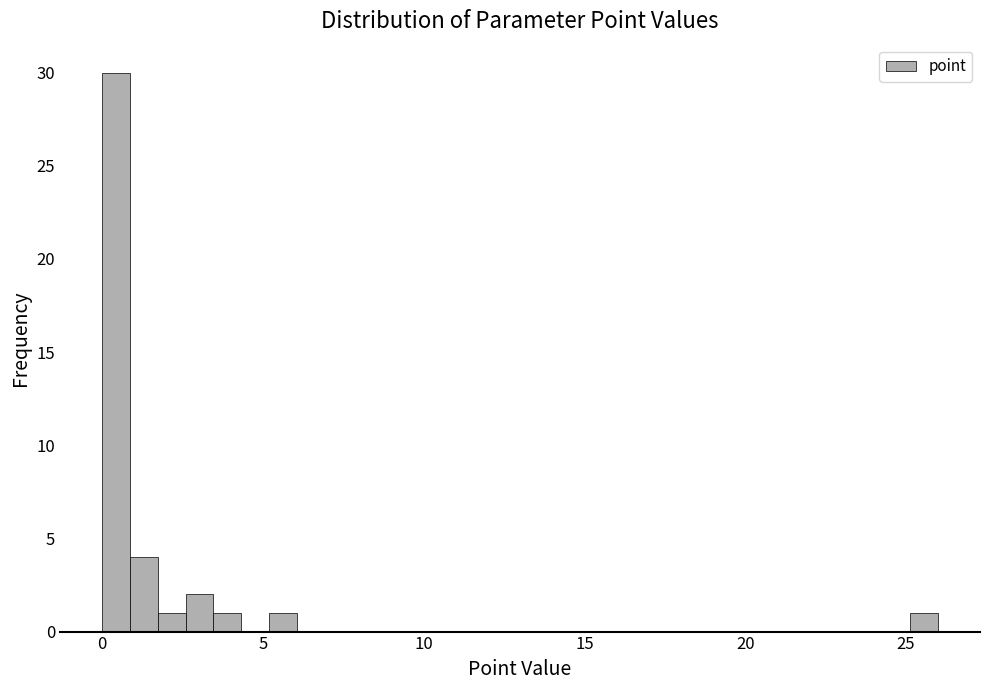

Read against the x-axis, roughly where is the centre of the tallest bar?

0.5